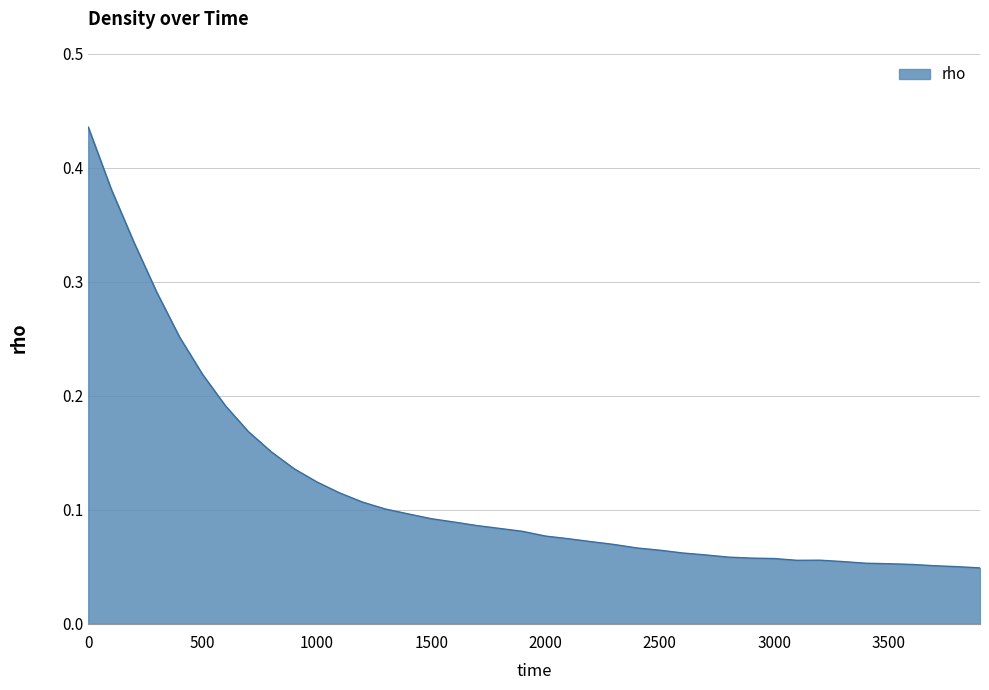

List the labels in order of value, largest first.

0, 100, 200, 300, 400, 500, 600, 700, 800, 900, 1000, 1100, 1200, 1300, 1400, 1500, 1600, 1700, 1800, 1900, 2000, 2100, 2200, 2300, 2400, 2500, 2600, 2700, 2800, 2900, 3000, 3200, 3100, 3300, 3400, 3500, 3600, 3700, 3800, 3900